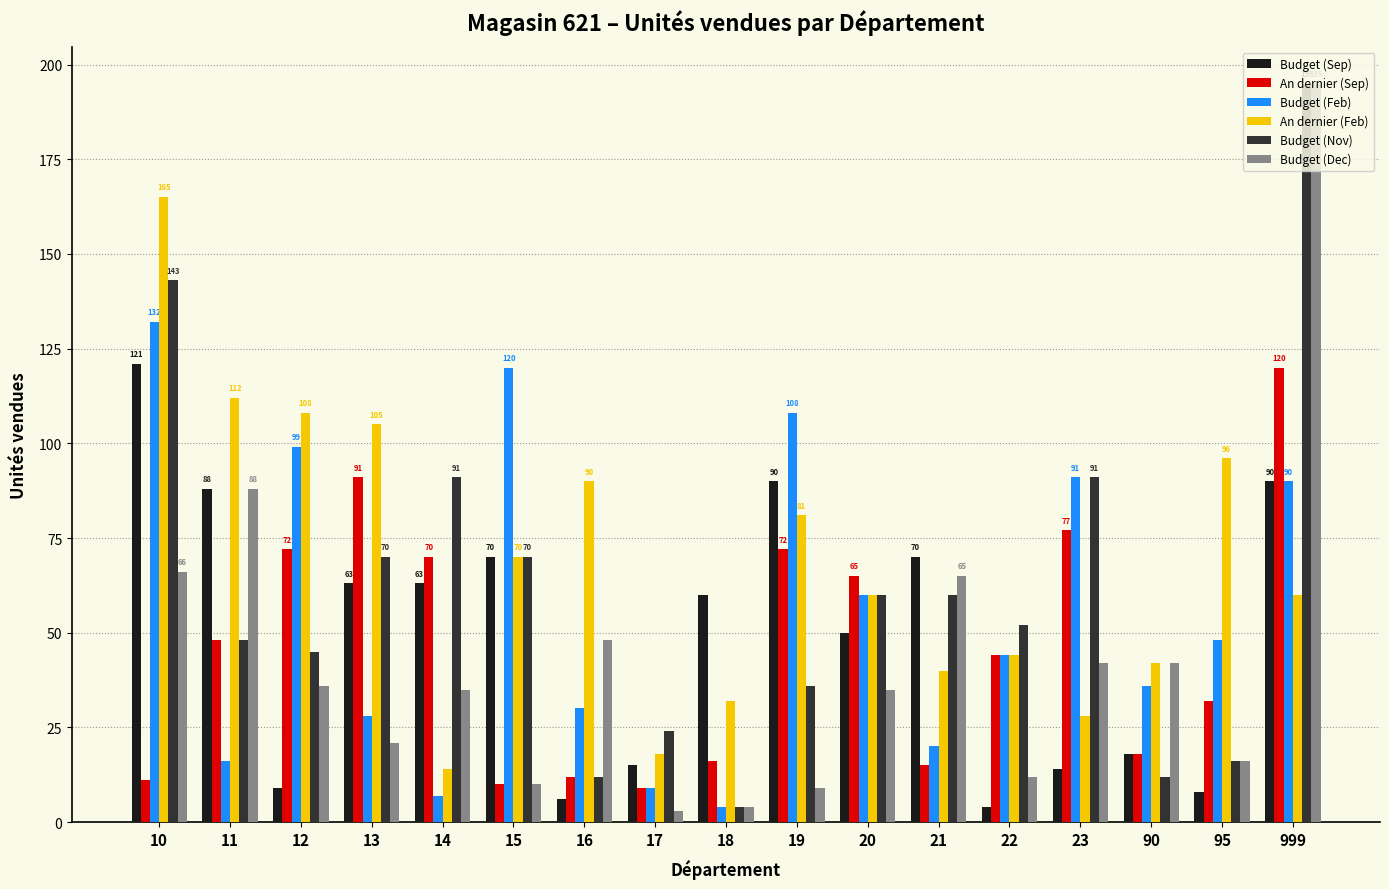

Between 10 and 22, which series saw the biggest shift?

An dernier (Feb)